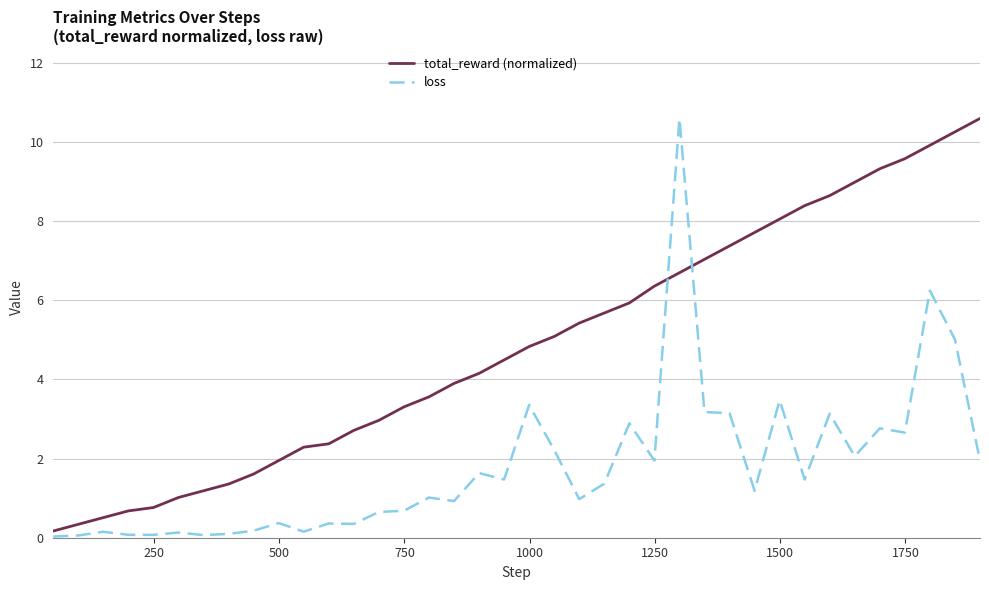

How many intersections are there between loss and total_reward (normalized)?

2